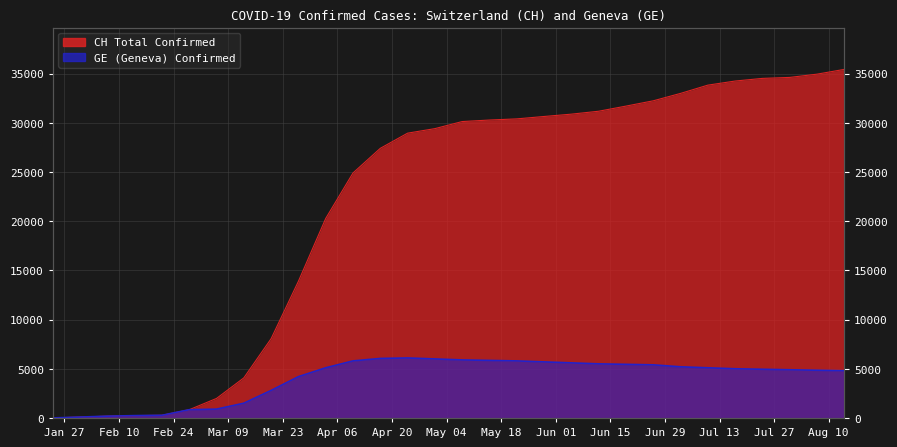

Reading right to left, transcribe all the data shown in this chart.

CH: 35428	34943	34612	34512	34244	33826	32986	32234	31695	31175	30878	30641	30397	30281	30126	29407	28946	27404	24900	20278	13894	8060	4075	1986	840	272	240	183	93	4
GE: 4800	4850	4900	4950	5000	5100	5200	5400	5450	5500	5600	5700	5800	5850	5900	6000	6100	6050	5800	5100	4200	2800	1500	900	840	272	240	183	93	4